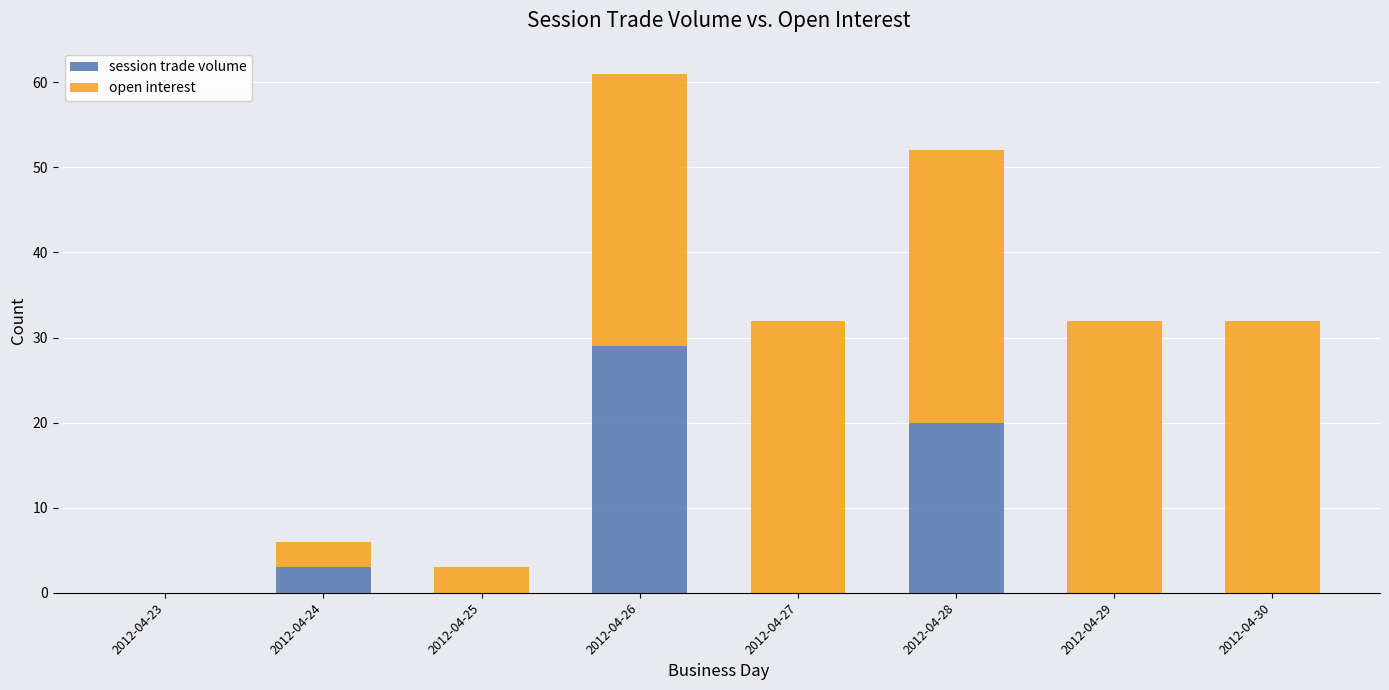

At which category is the sum across all series the highest?

2012-04-26